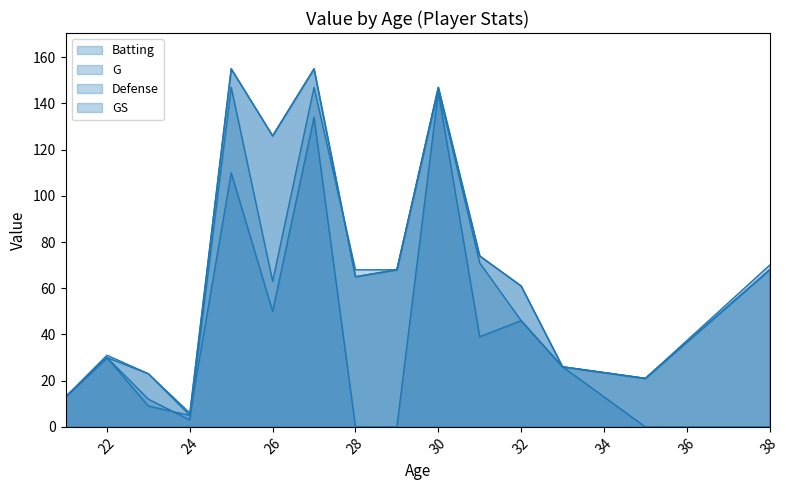

True or false: G has more than 0 points higher than both neighbors.

True